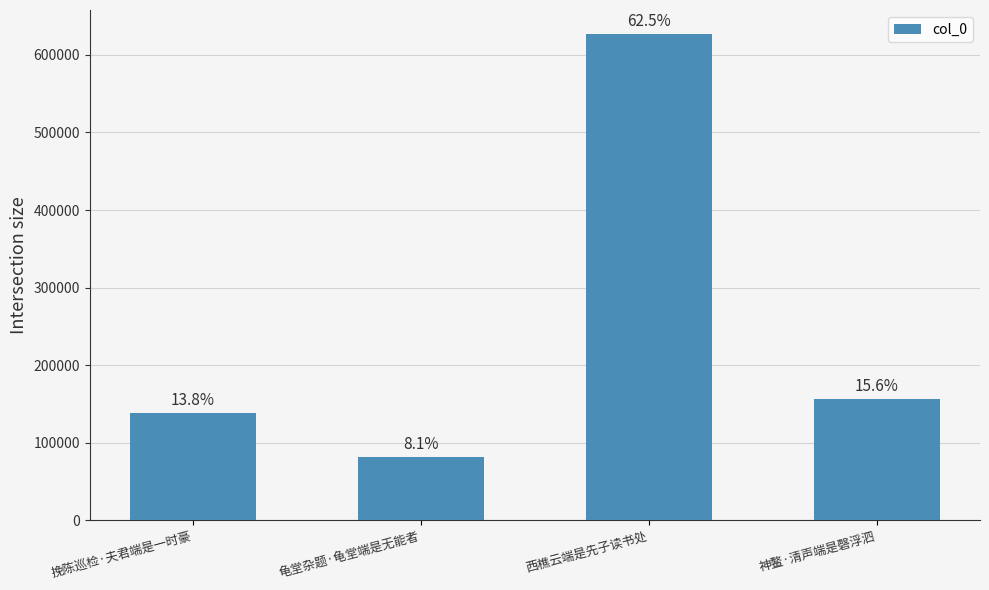

Does the chart contain any negative values?

No